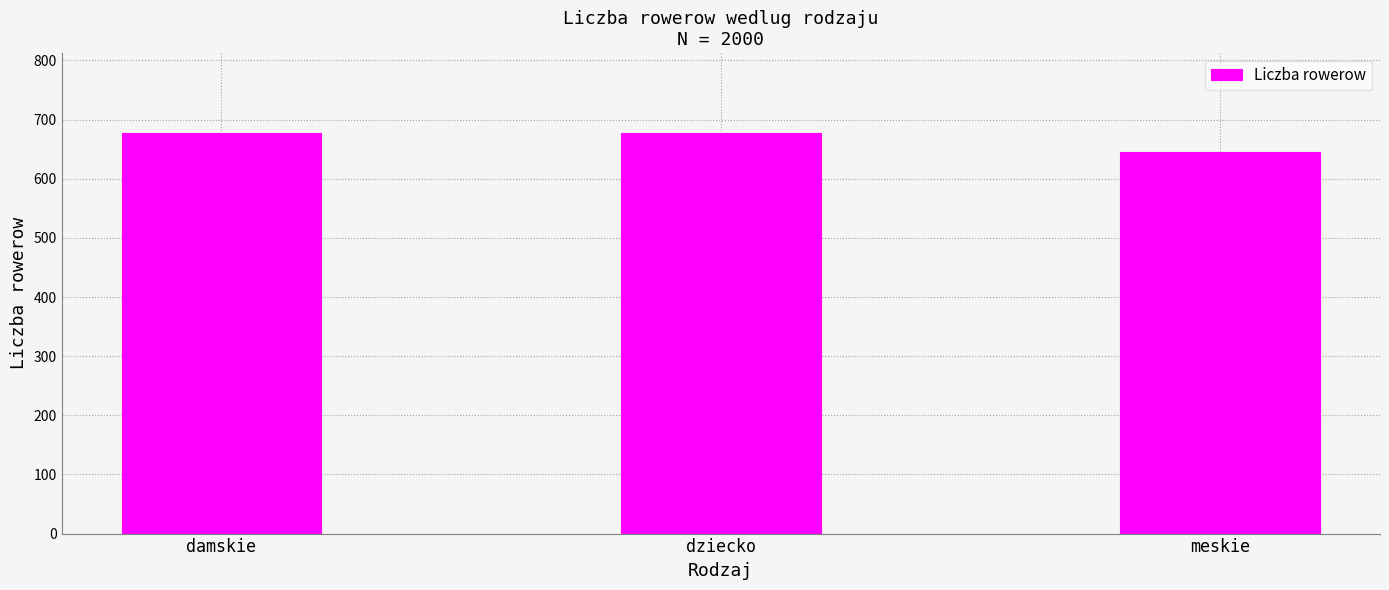

The value at damskie is 469. True or false?

False